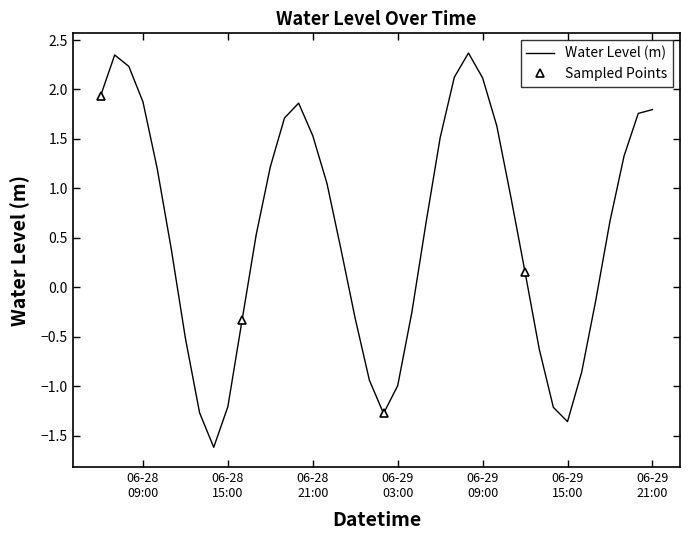

What is the highest value of the Water Level (m) series?

2.4